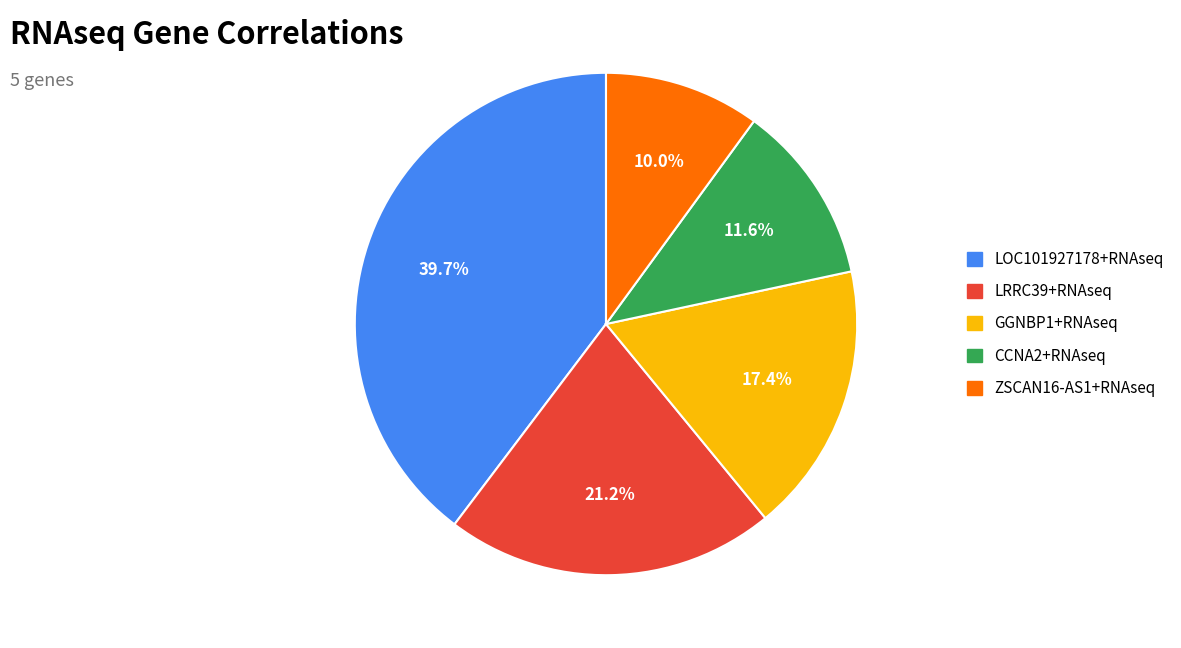

What percentage do CCNA2+RNAseq and ZSCAN16-AS1+RNAseq together represent?

21.6%